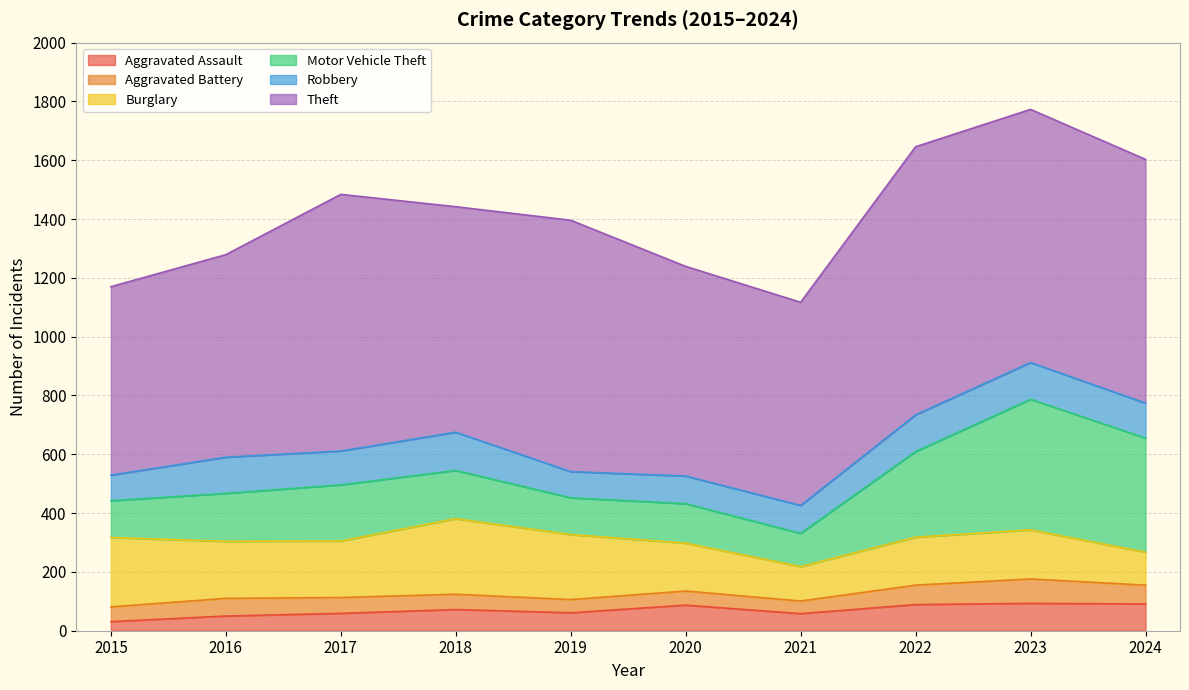

Which series changed the most between 2015 and 2019?

Theft